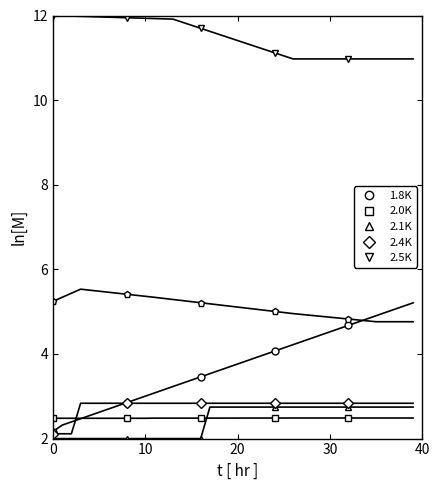

True or false: 2.4K has a value of 0.6 at 34.

False